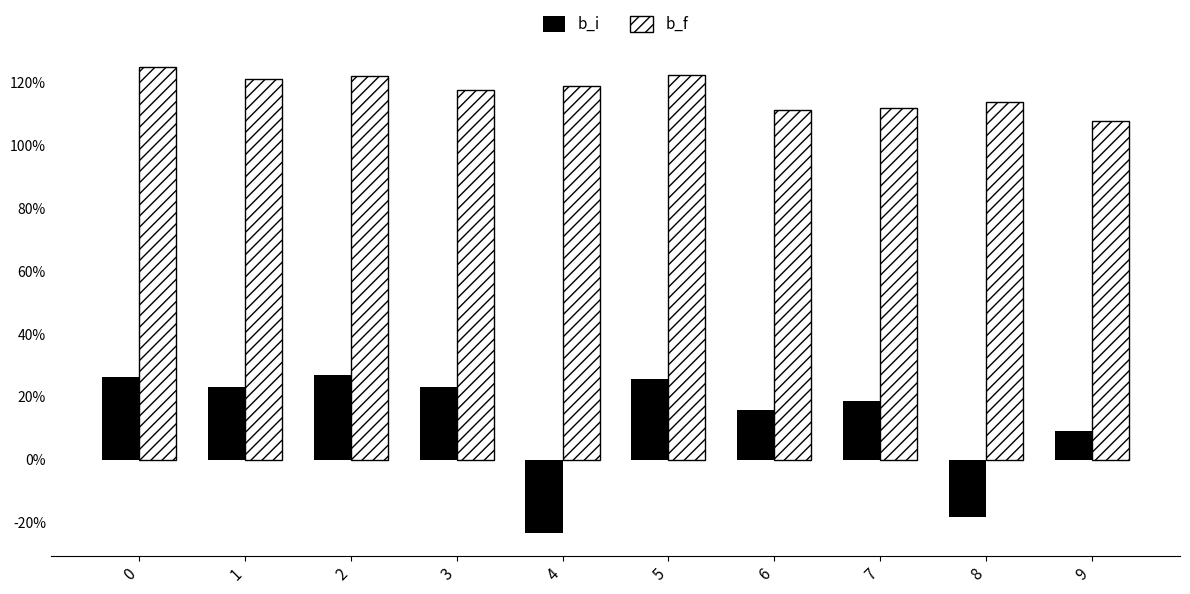

What is the spread (max minus min) of values at 8?

1.3